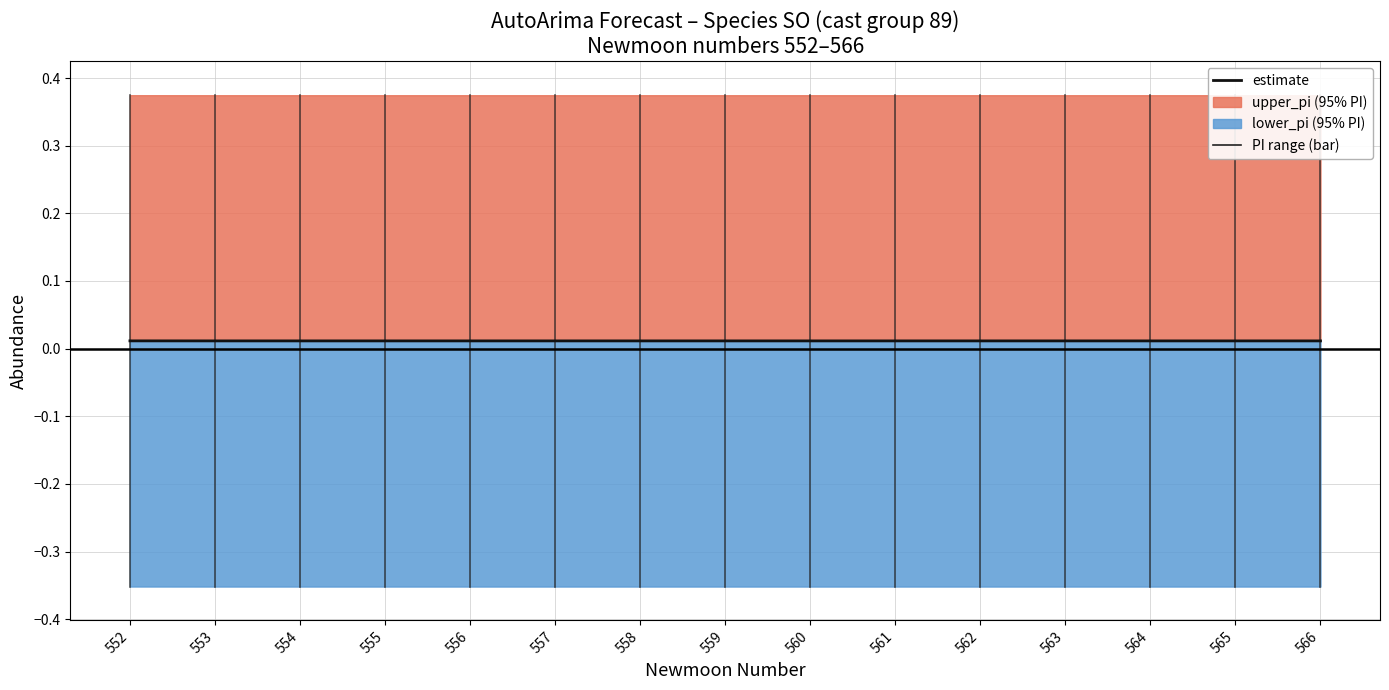

Where is the data nearest to the value 0?

553